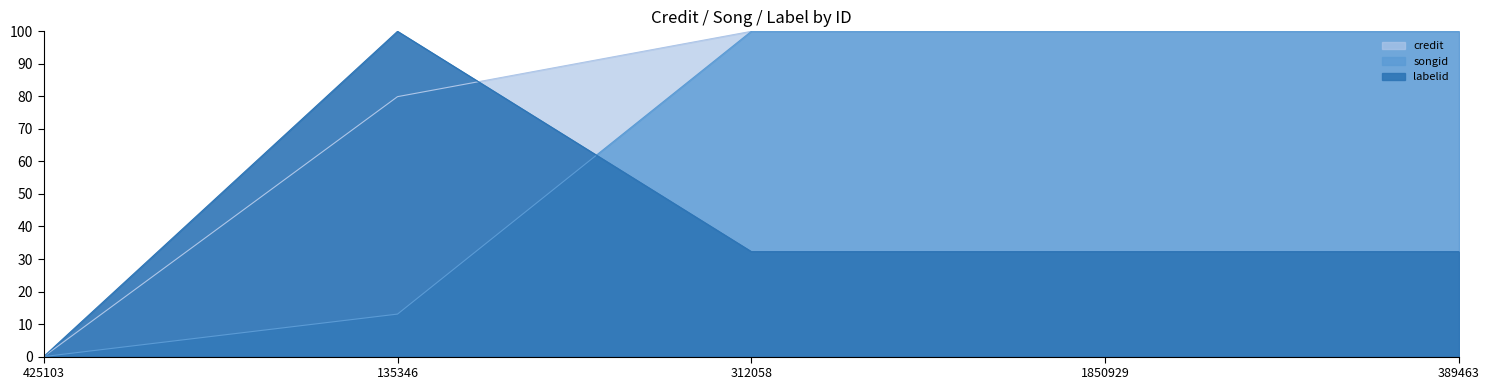

Between which two adjacent categories do credit and labelid first intersect?

135346 and 312058